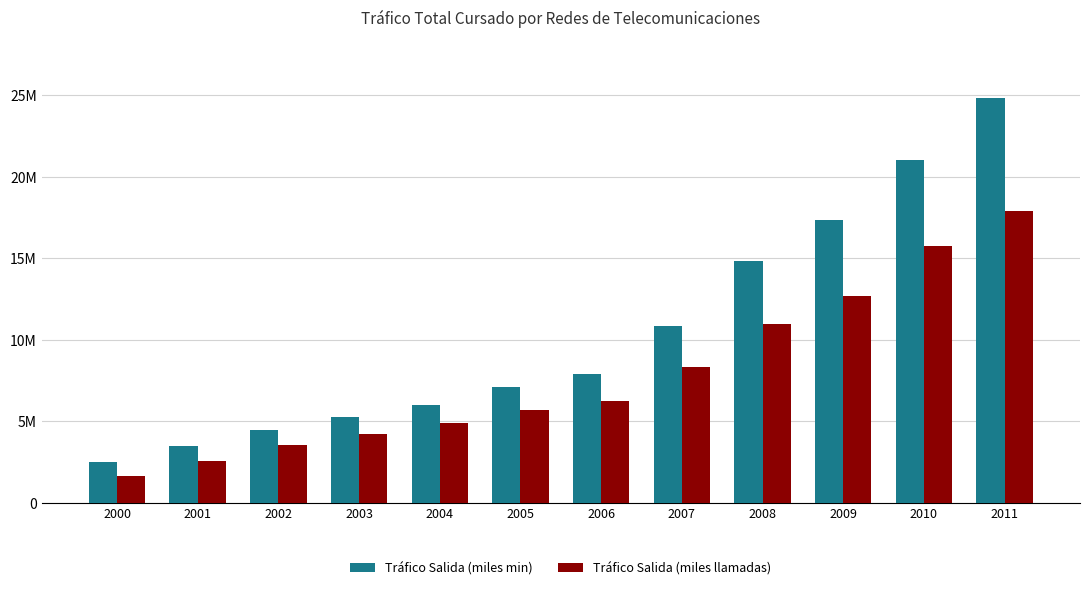

Which series has the largest total across all categories?

Tráfico Salida (miles min)